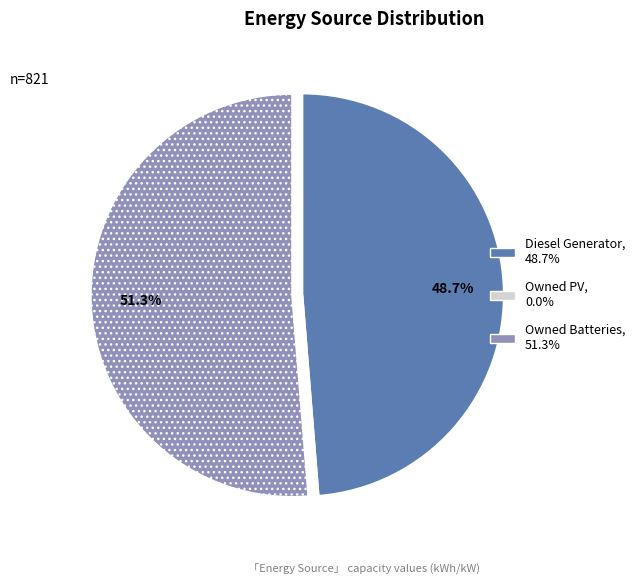

To the nearest percent, what is the combined percentage of Owned Batteries and Diesel Generator?

100%